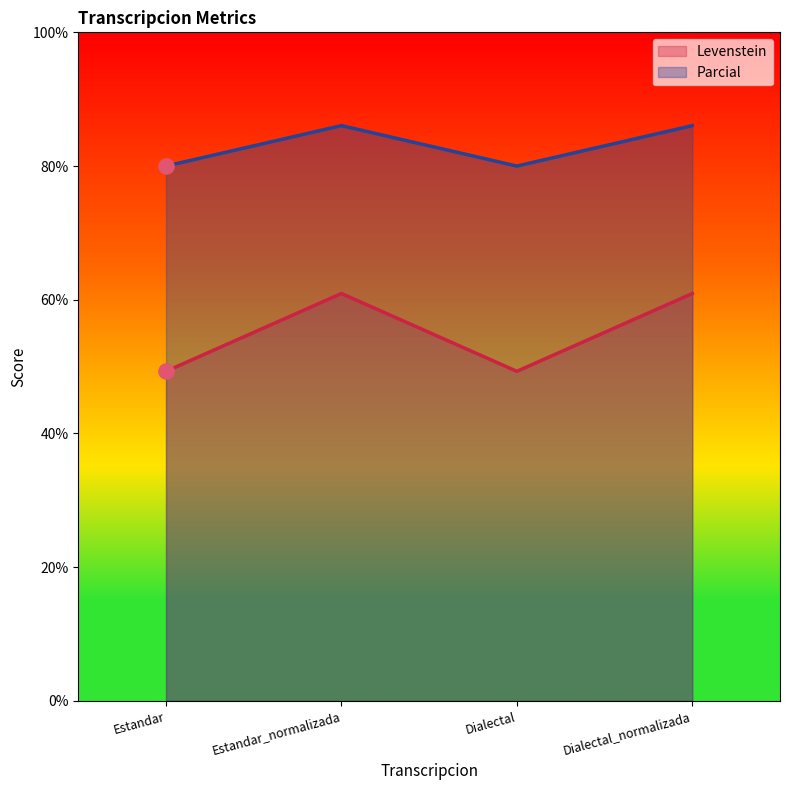

Which series reaches the maximum Y coordinate?

Parcial